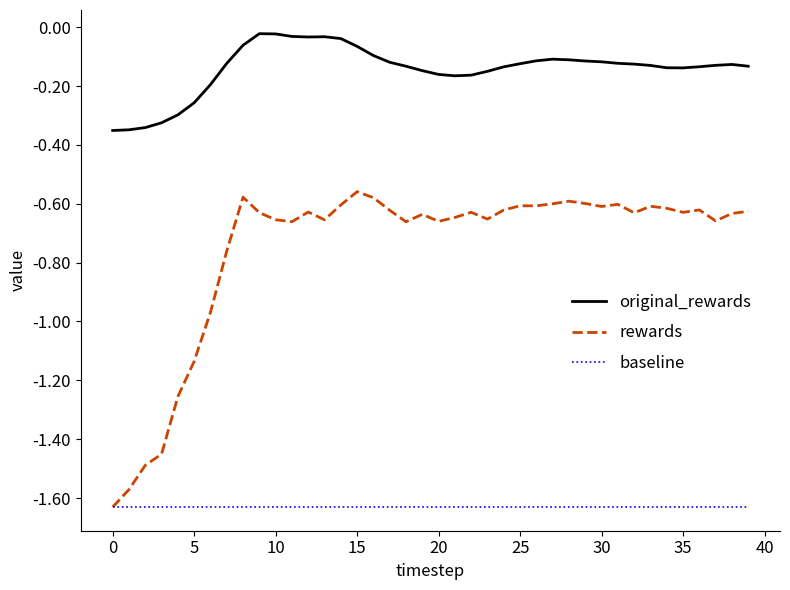

True or false: rewards and original_rewards intersect in this chart.

False